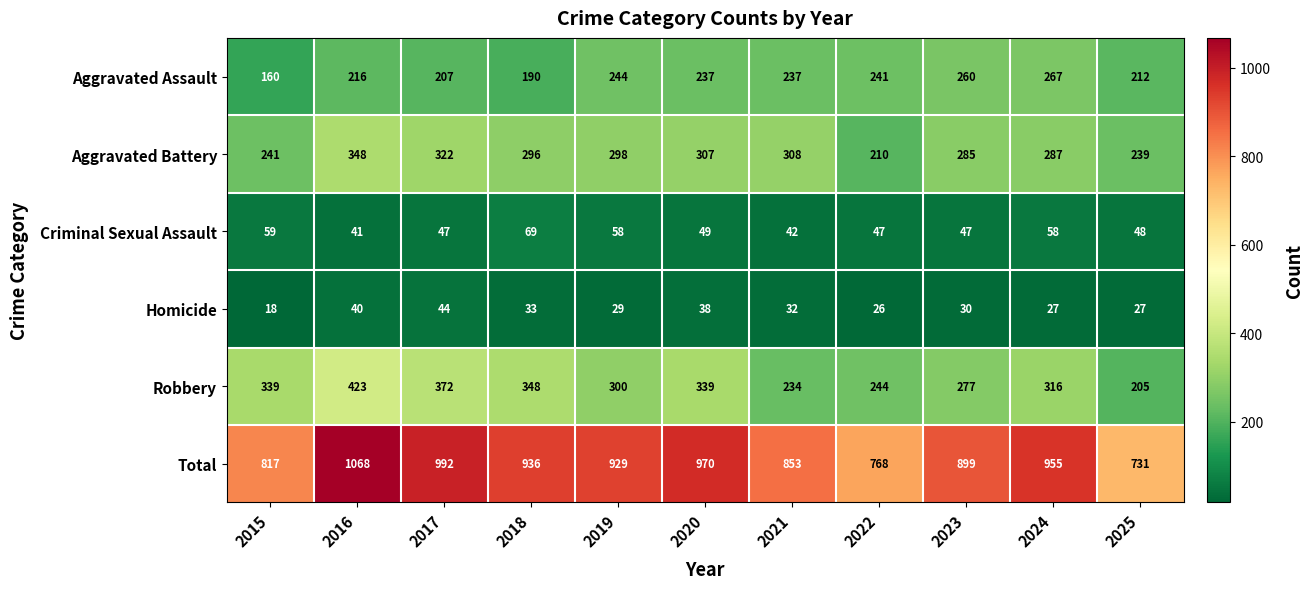

Read the Homicide value at 2017, to the nearest 5.

45